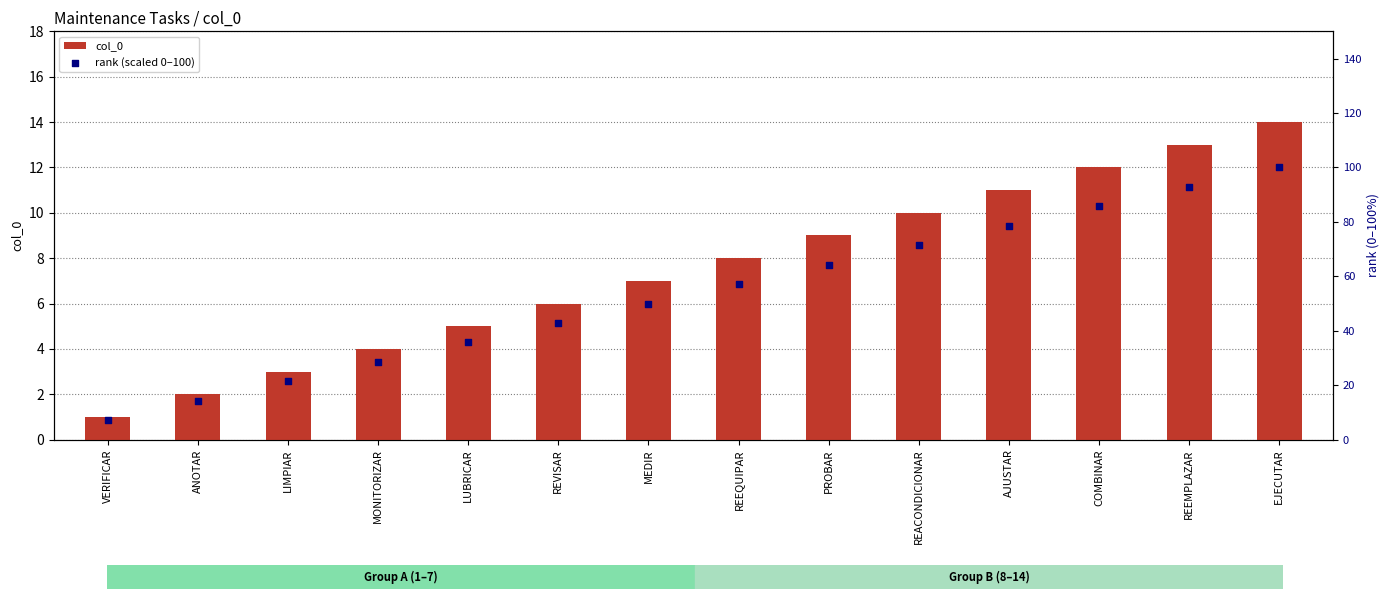

Which series reaches the maximum Y coordinate?

rank (scaled 0–100)